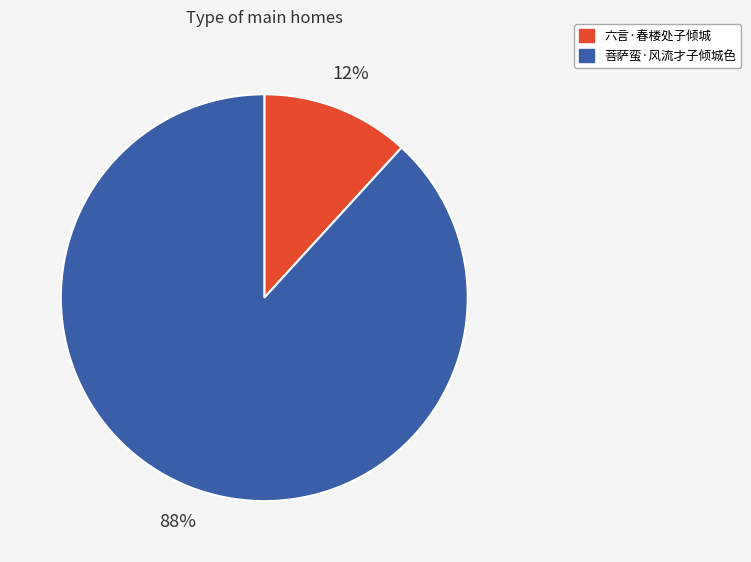

To the nearest percent, what portion does 菩萨蛮·风流才子倾城色 represent?

88%